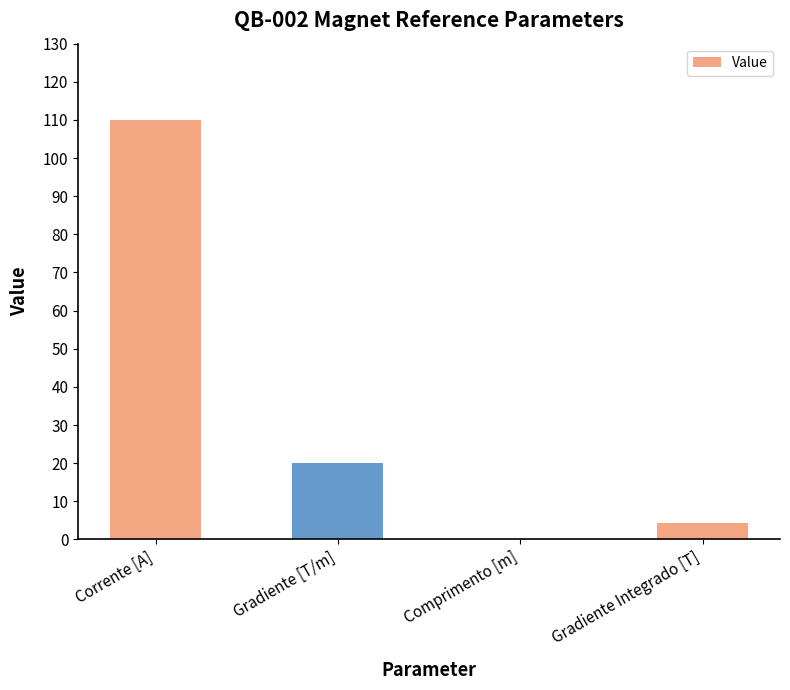

What is the sum of all values?

134.5